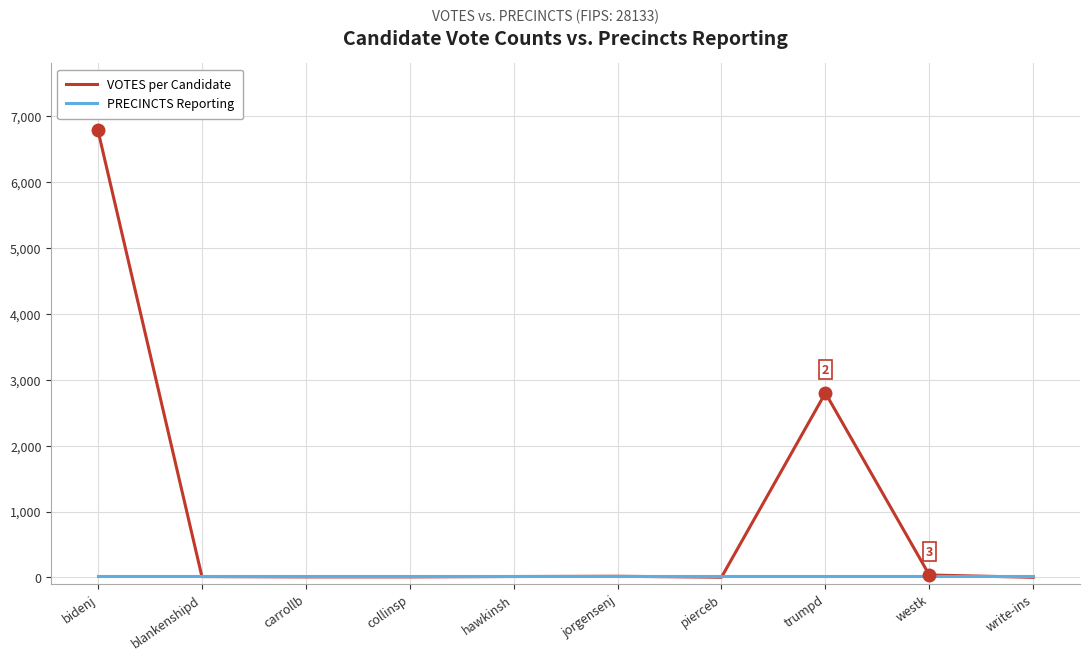

Which series changed the most between blankenshipd and trumpd?

VOTES per Candidate